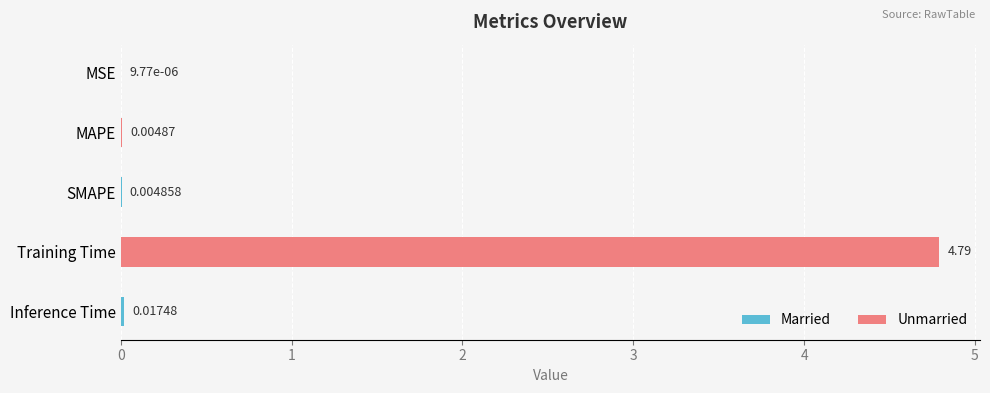

What is the sum of all values?

4.8